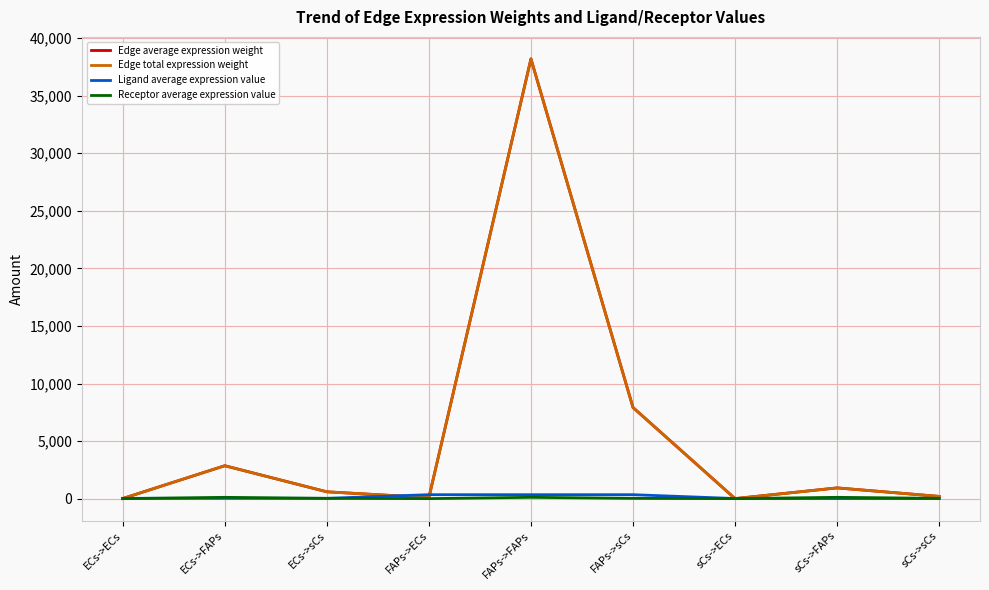

What is the difference between the Ligand average expression value values at ECs->FAPs and FAPs->FAPs?

315.9